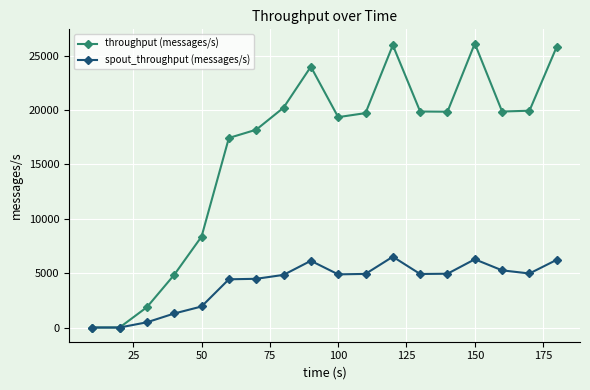

Which series has the largest total across all categories?

throughput (messages/s)